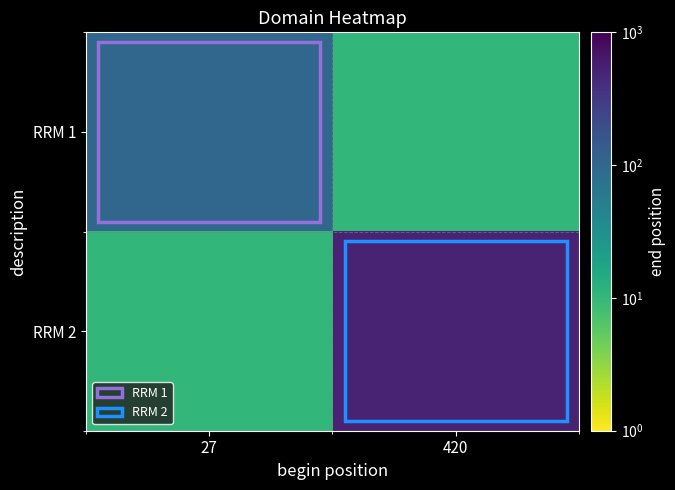

Reading left to right, extract all data points from this chart.

RRM 1: 27=102.0	420=10.2
RRM 2: 27=10.2	420=503.0